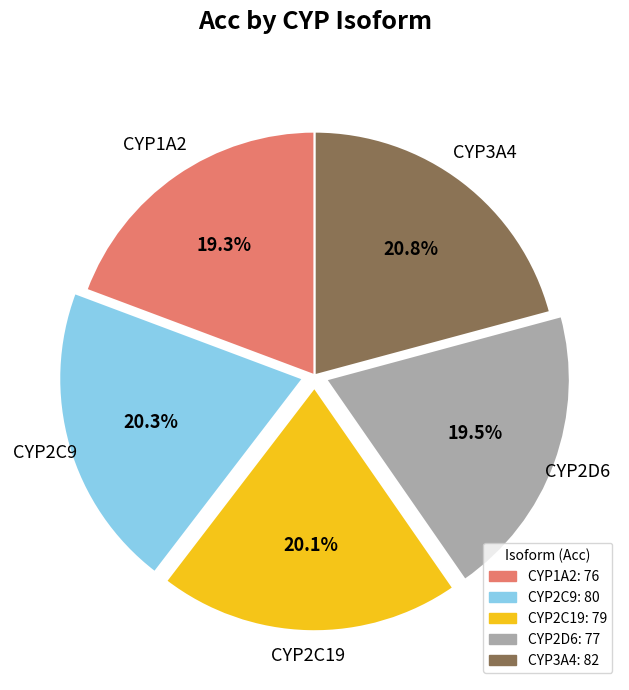

The CYP2D6 slice represents 11% of the pie. True or false?

False